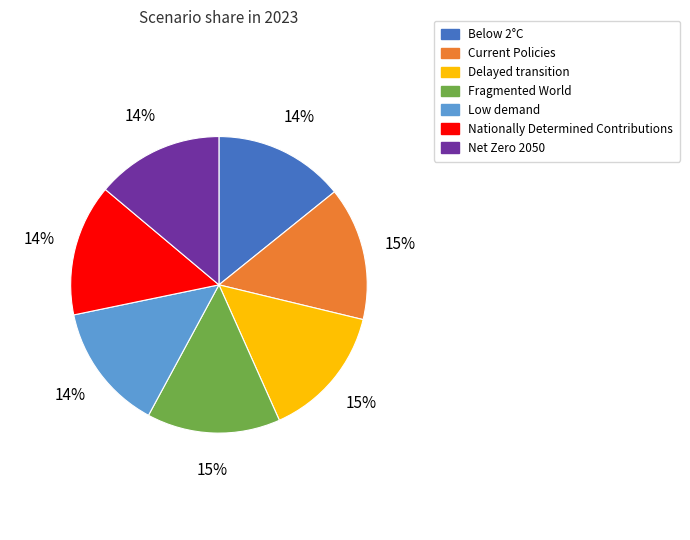

What percentage is the Low demand slice, to the nearest percent?

14%